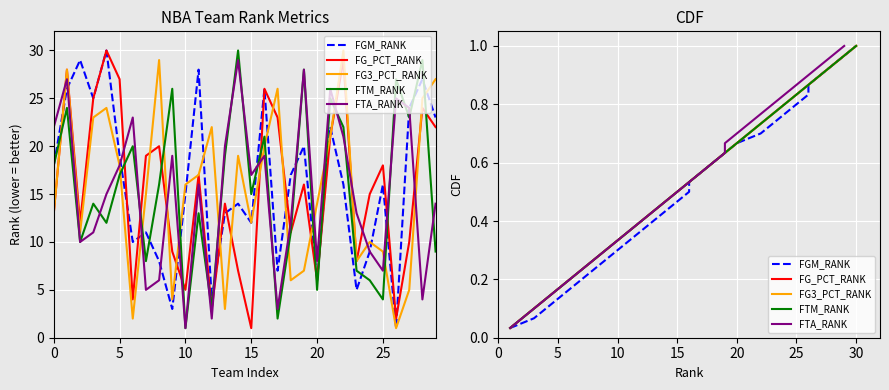

Count the number of data series in this chart.

5